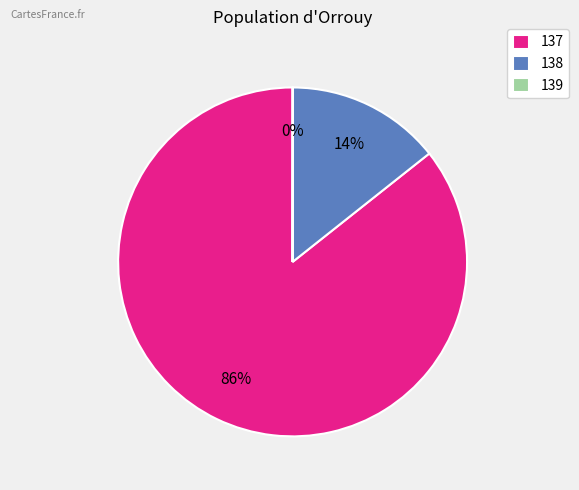

Which category has the biggest portion of the pie?

137